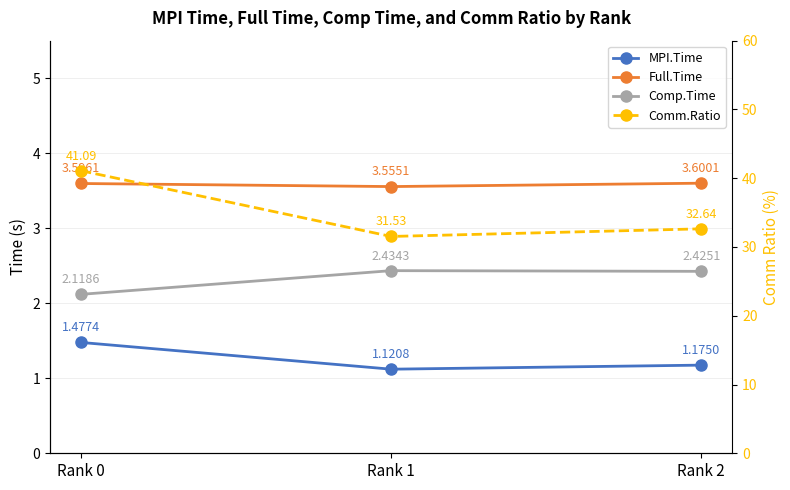

Between Rank 1 and Rank 0, which is larger?

Rank 0